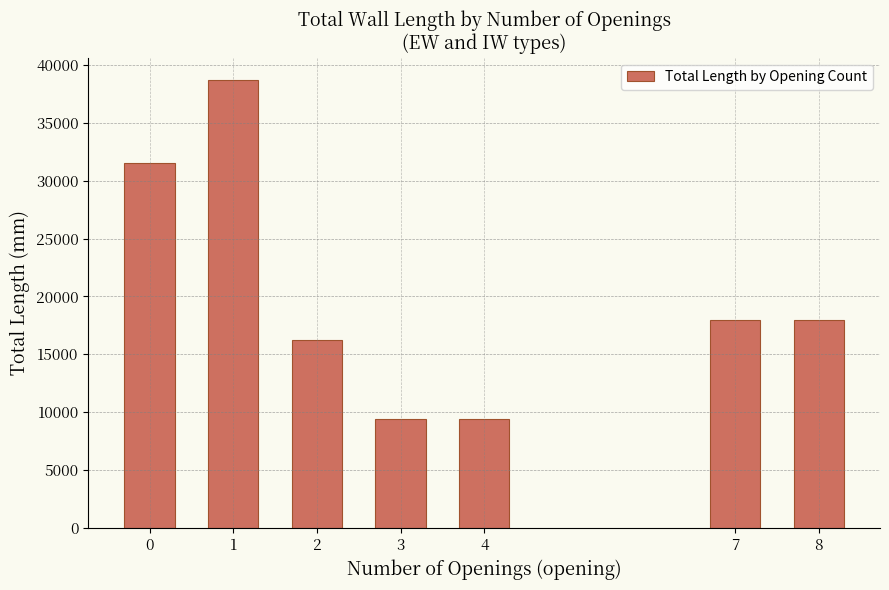

What is the value of the 4th bar from the left?

9400